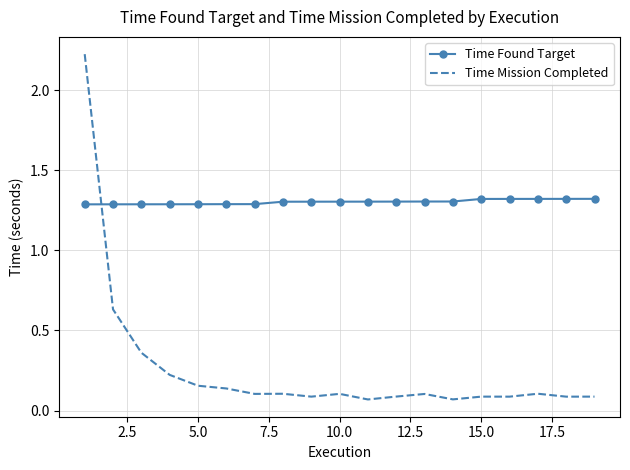

Which series has the widest spread of values?

Time Mission Completed